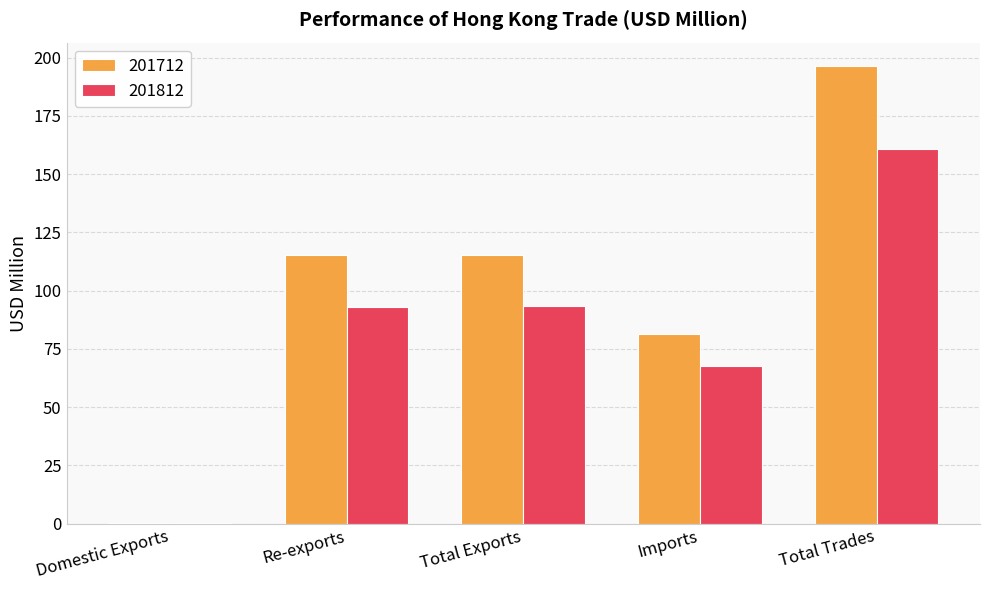

The 201712 series shows 81.3 at Imports. True or false?

True